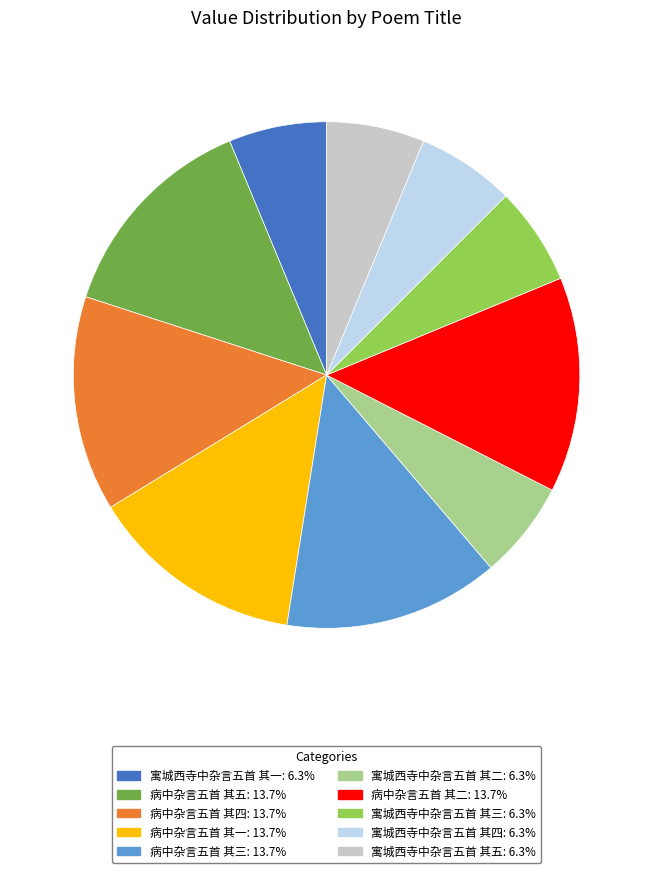

How many segments does this pie chart have?

10